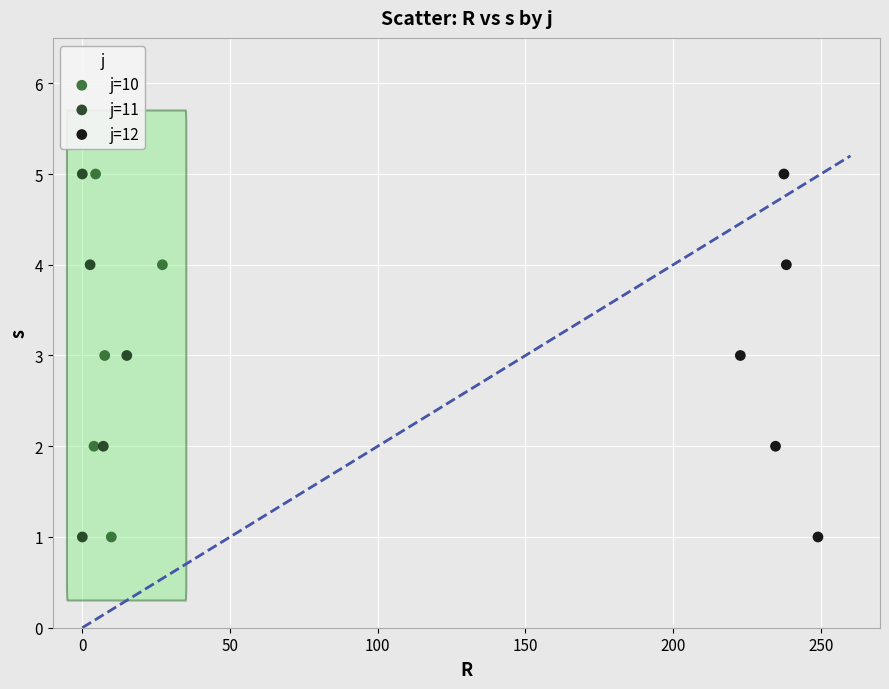

What are all the series names shown in the legend?

j=10, j=11, j=12